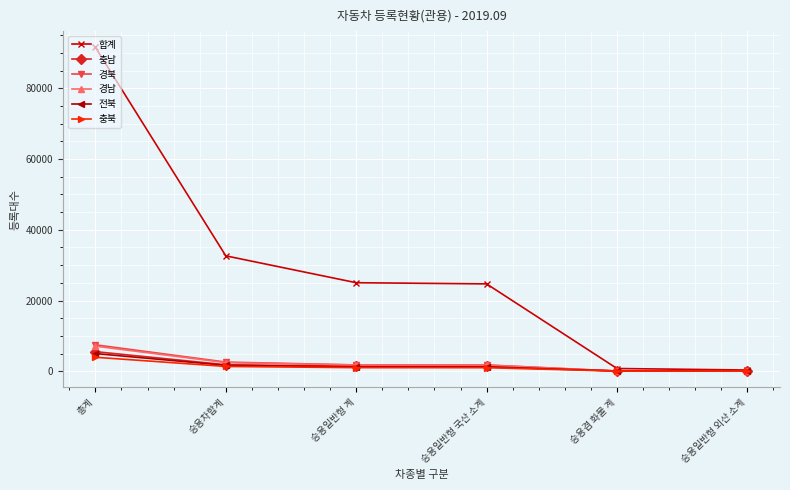

True or false: 합계 has a value of 11938 at 승용차합계.

False